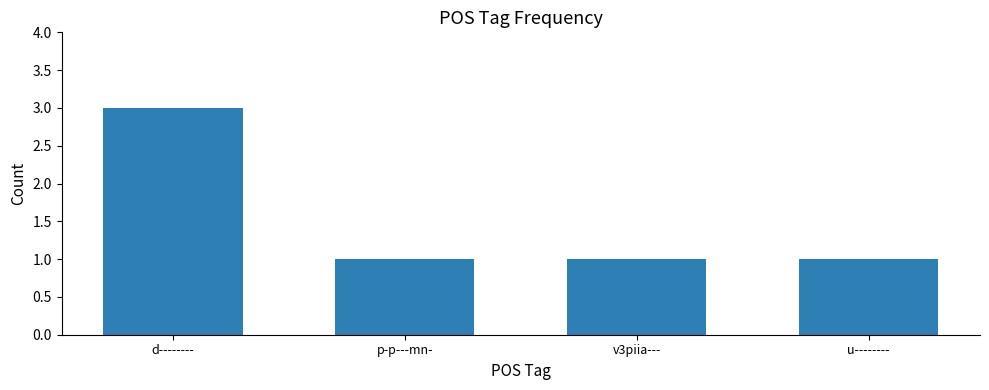

What value does the data have at d--------?

3